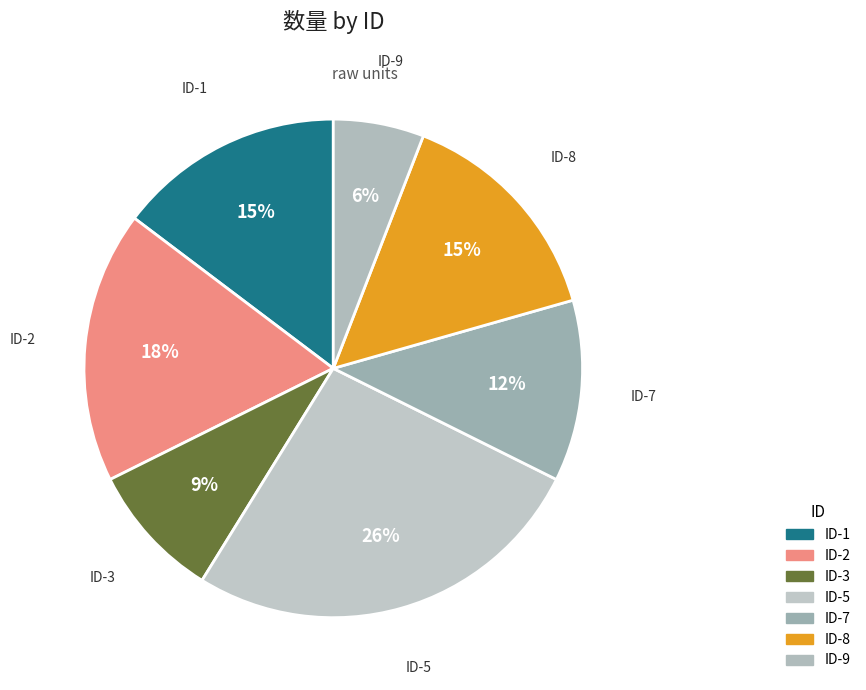

True or false: ID-7 accounts for 12% of the total.

True